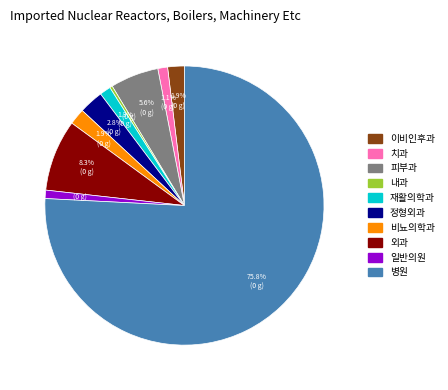

How many slices are in this pie chart?

10